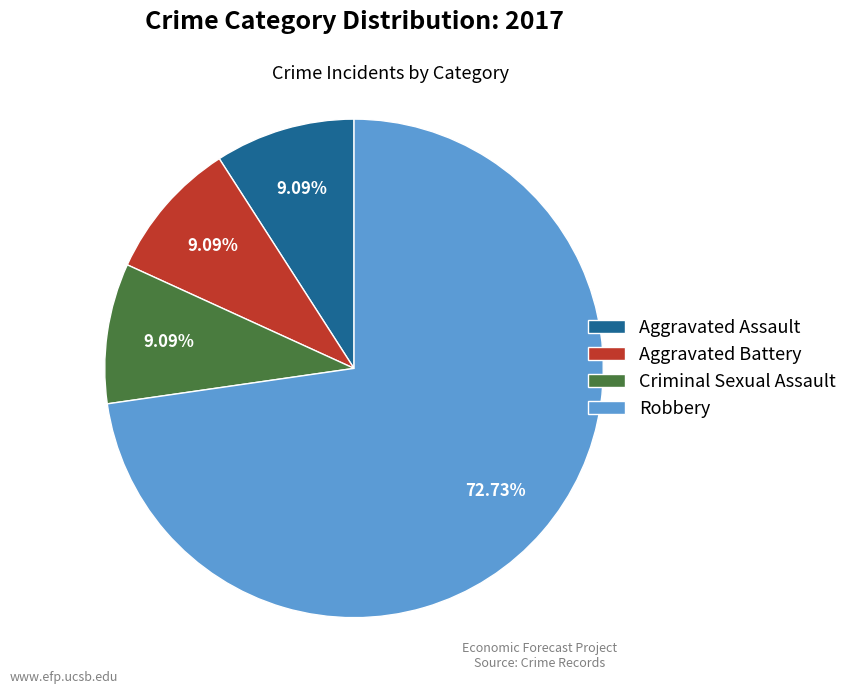

What is the largest slice in the pie chart?

Robbery